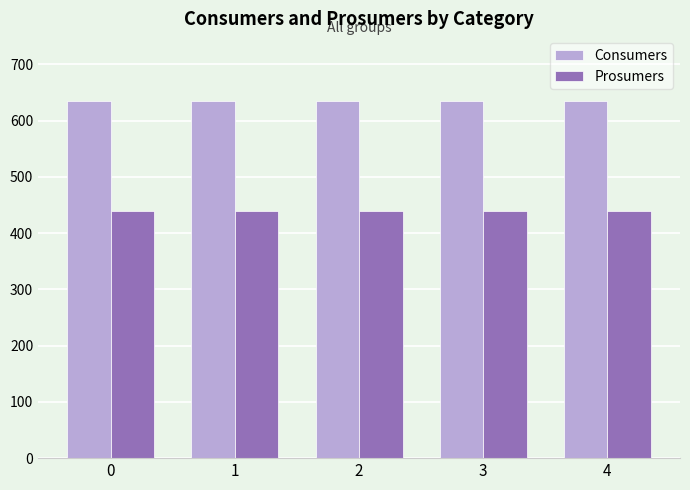

Reading left to right, what are all the values shown in this chart?

Consumers: 0=635	1=635	2=635	3=635	4=635
Prosumers: 0=440	1=440	2=440	3=440	4=440